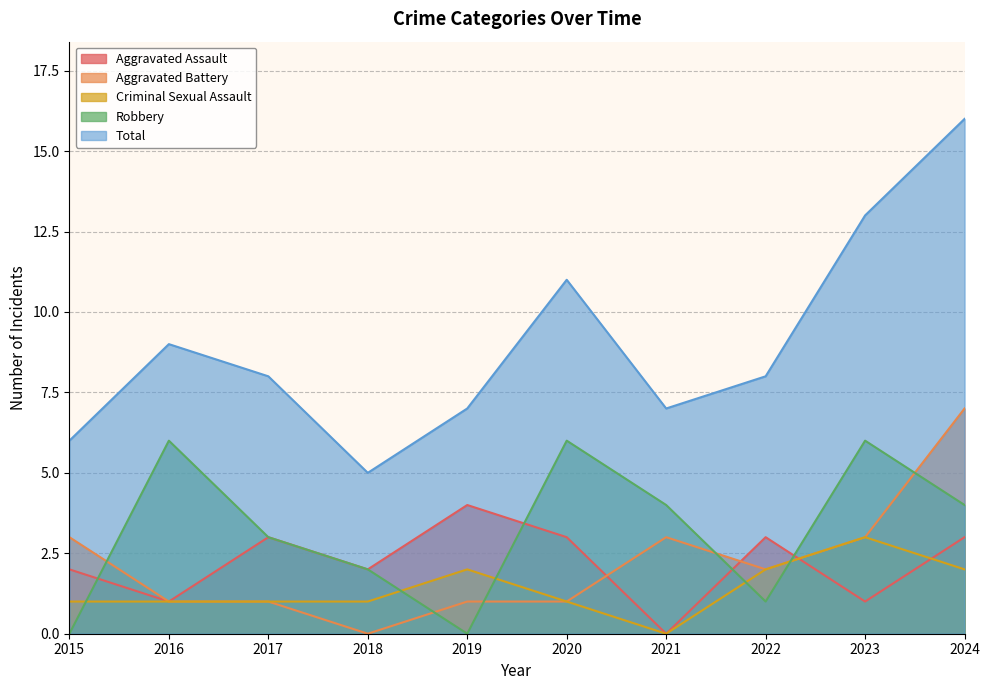

True or false: Aggravated Assault has a value of 3 at 2020.

True